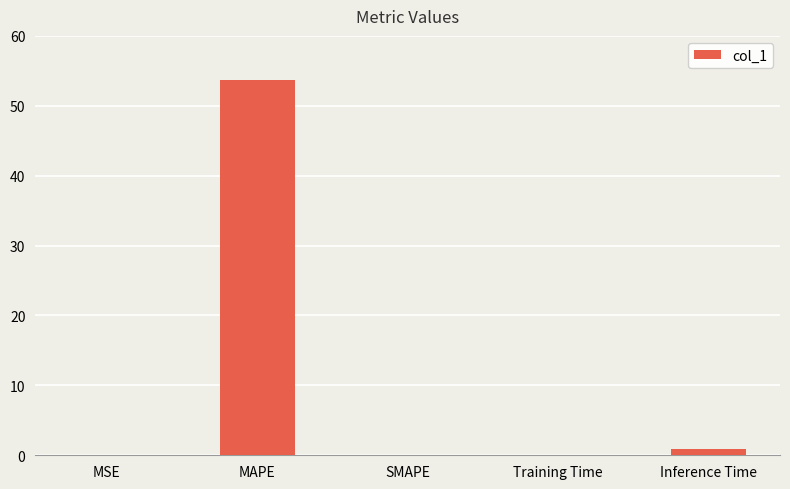

Which category has the highest value across all series?

MAPE